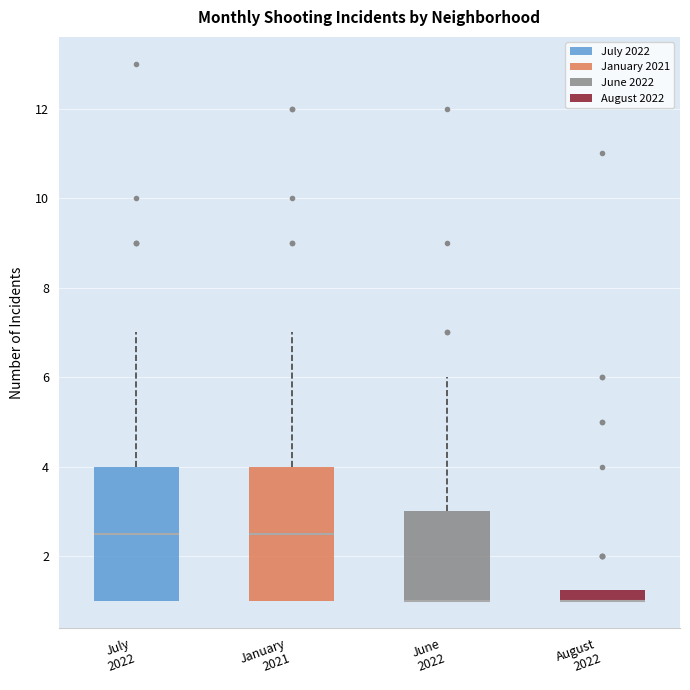

Where is the upper edge of the box for August 2022 on the y-axis? The values are not printed on the chart, so give them approximately, as read against the axis.

1.2